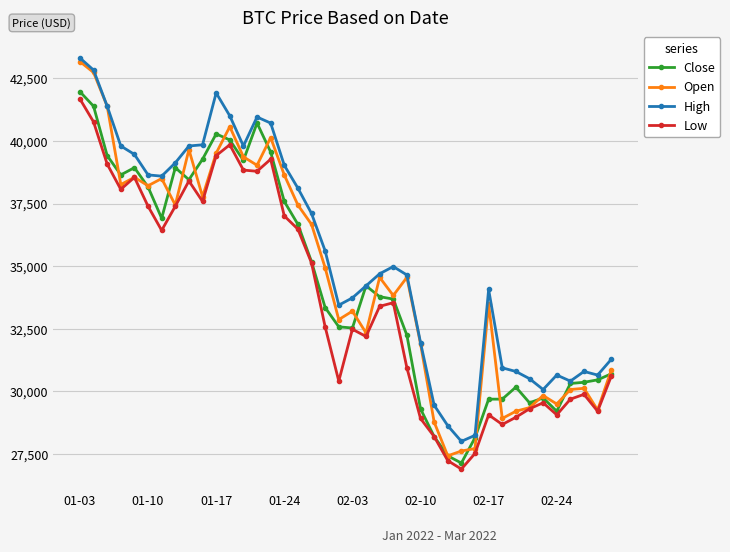

Which series has the widest spread of values?

Open